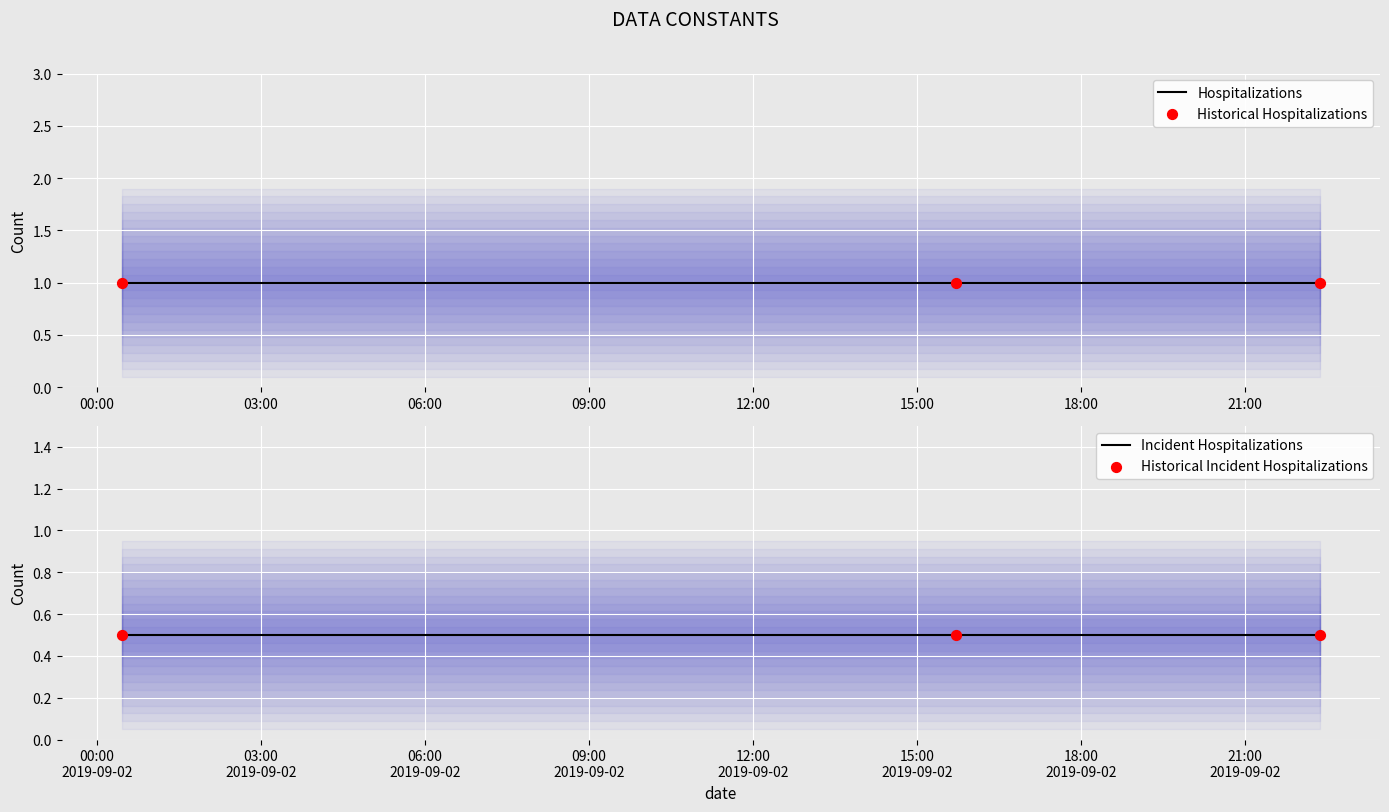

At how many categories does at least one series exceed 0?

3